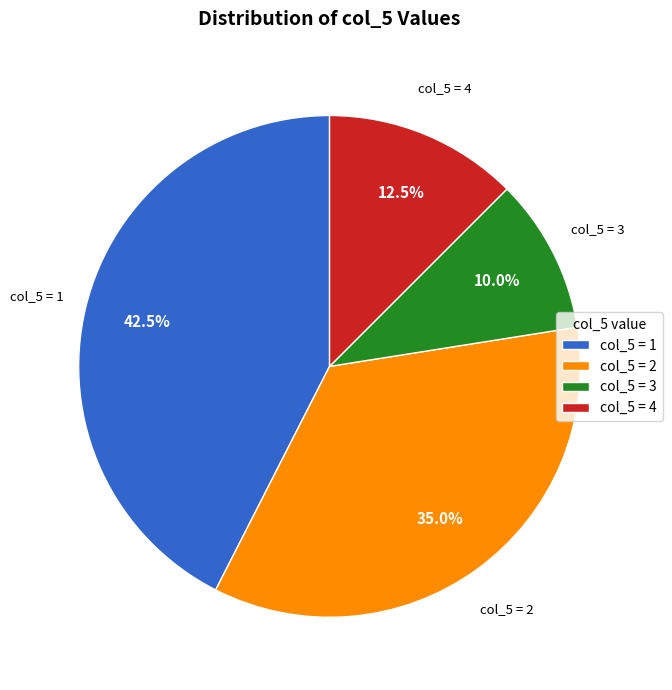

What is the ratio of the value at col_5 = 2 to the value at col_5 = 4?

2.8